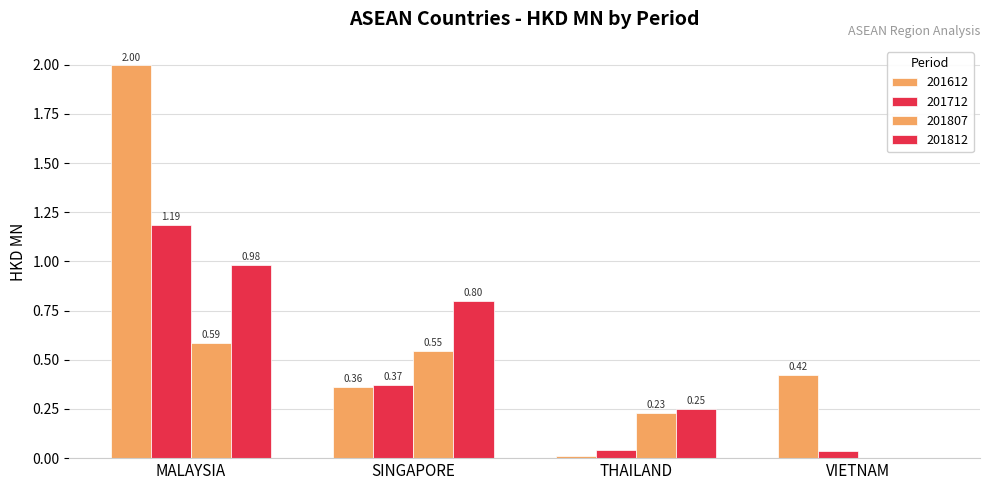

At which category does the chart reach its minimum across all series?

VIETNAM